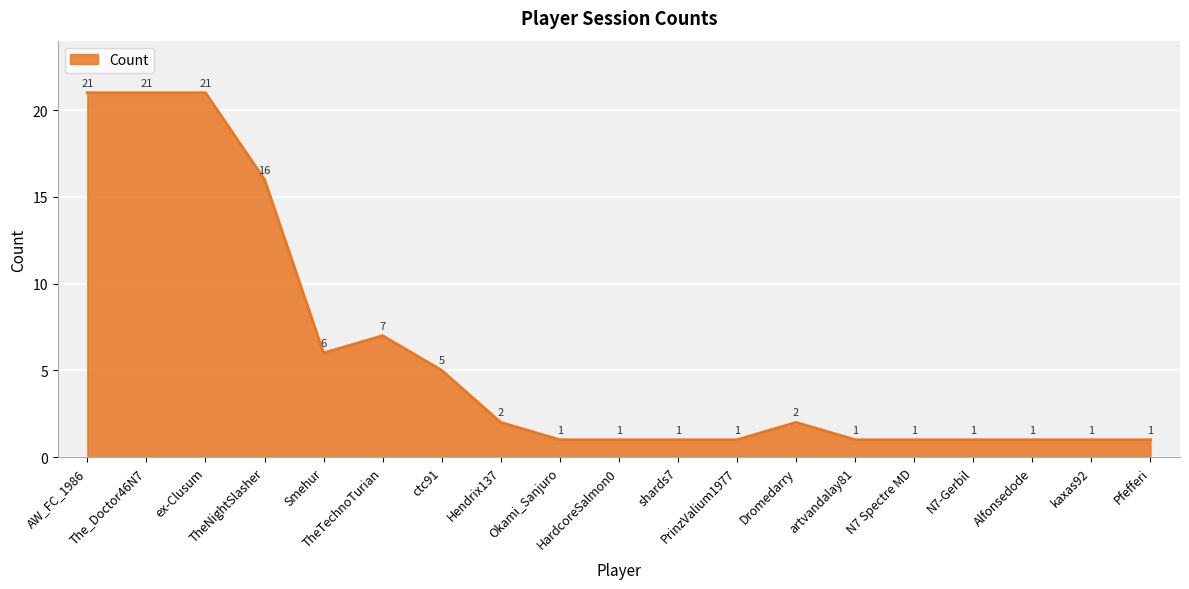

At which label is the value closest to 11?

TheTechnoTurian